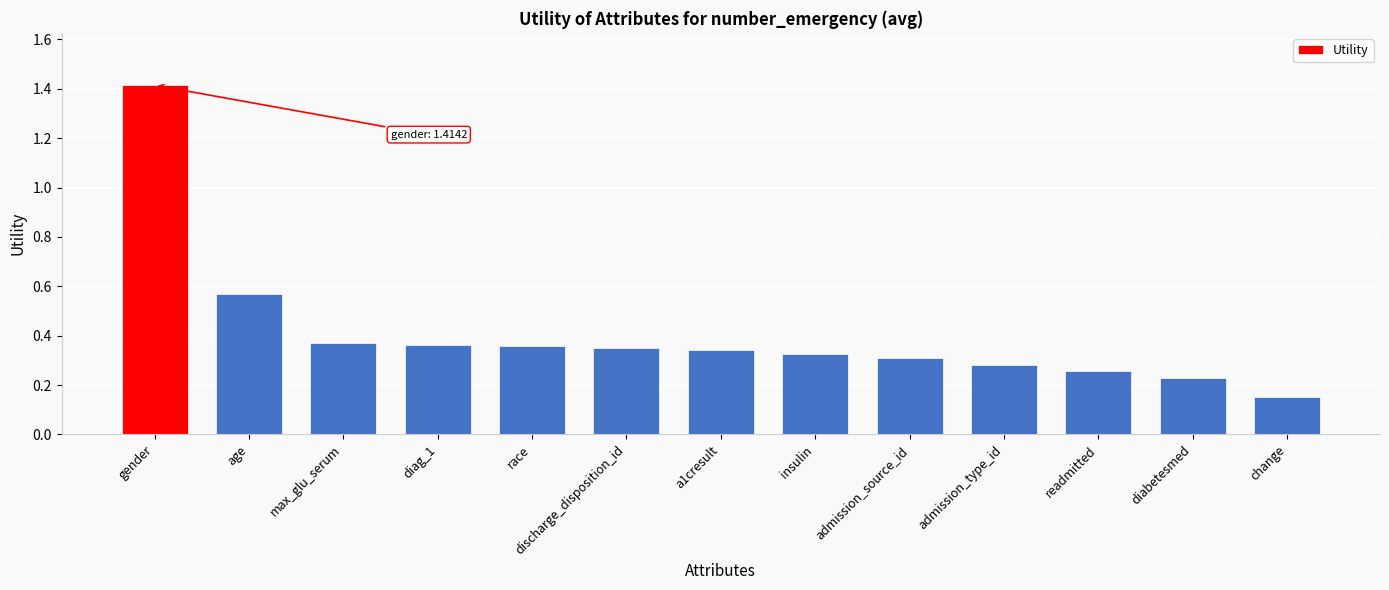

What is the maximum value shown in the chart?

1.4